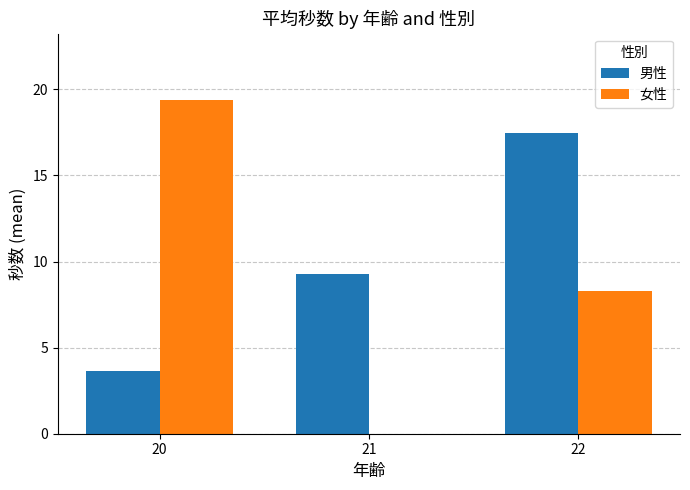

At which category is the sum across all series the highest?

22